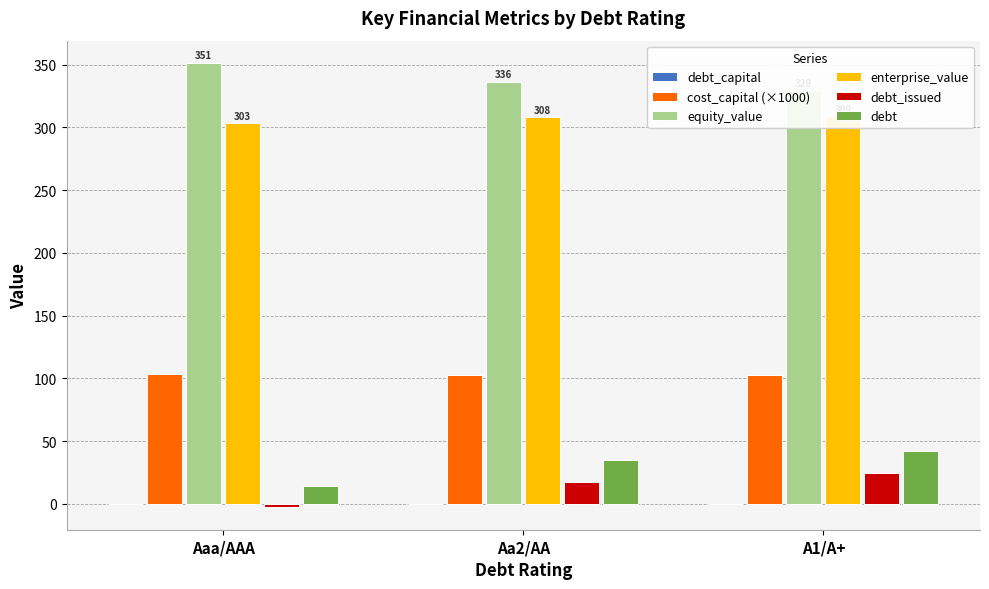

Is the value of cost_capital (×1000) at Aa2/AA greater than the value of equity_value at Aa2/AA?

No